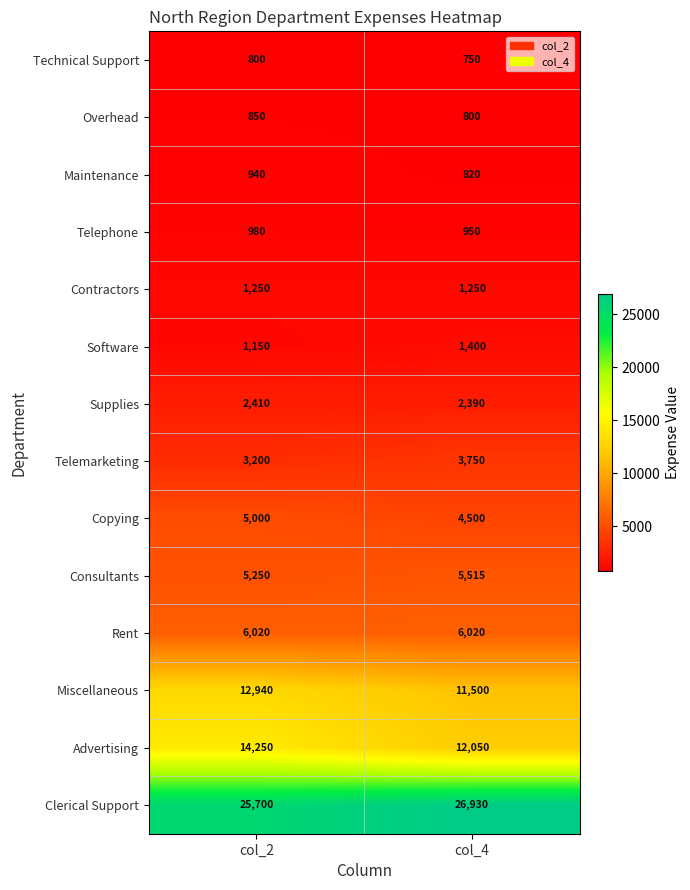

Rank the series at col_4 from highest to lowest value.

Clerical Support, Advertising, Miscellaneous, Rent, Consultants, Copying, Telemarketing, Supplies, Software, Contractors, Telephone, Maintenance, Overhead, Technical Support